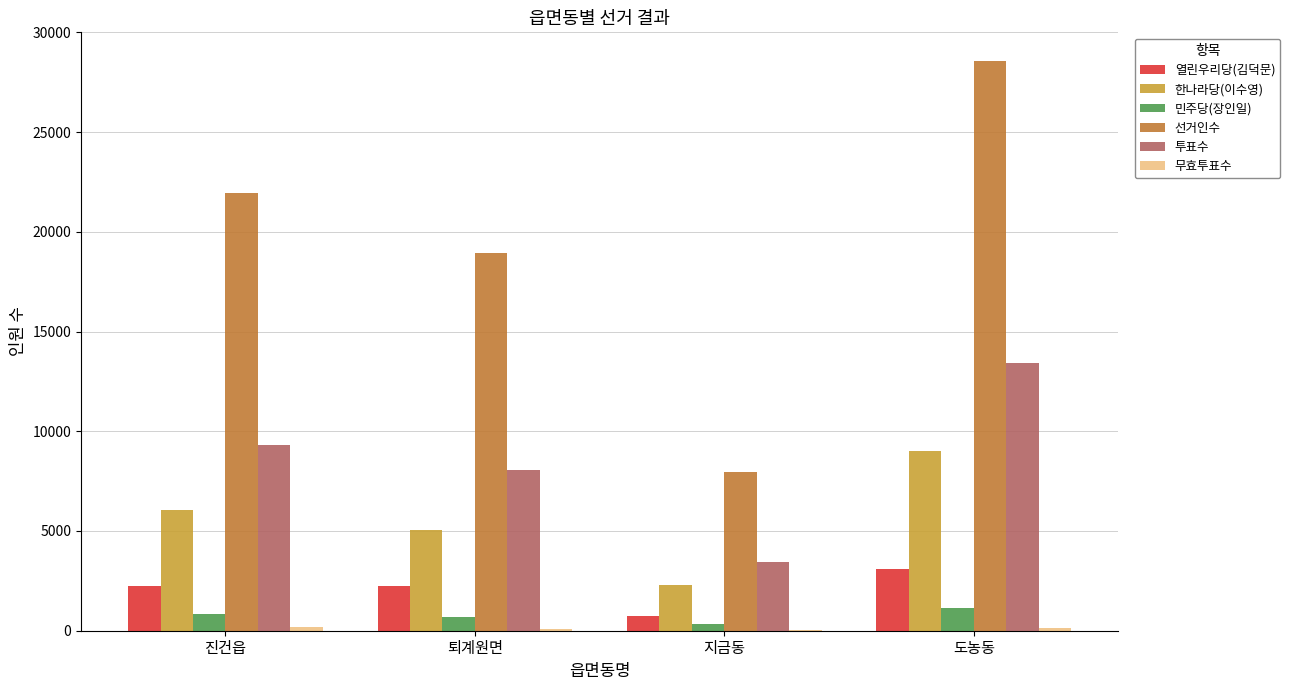

Count the 한나라당(이수영) values in the range 5035 to 9029.

3